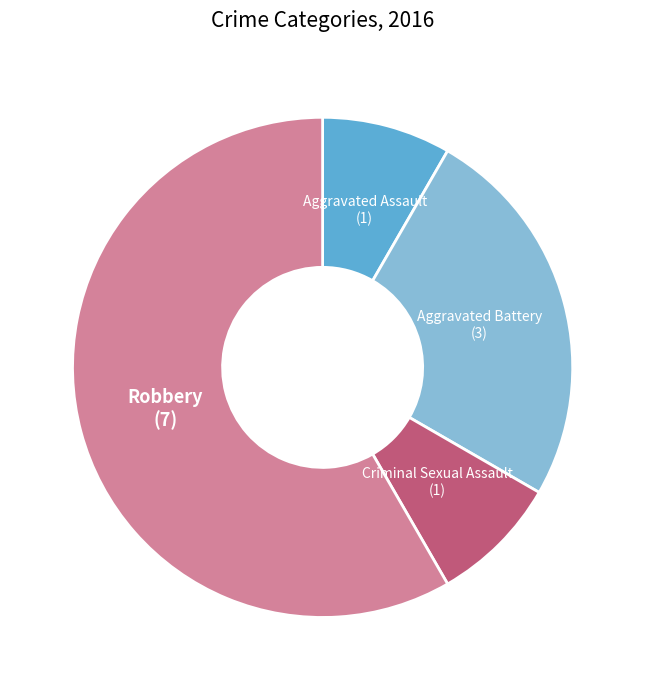

Is there any slice that represents more than half of the pie?

Yes